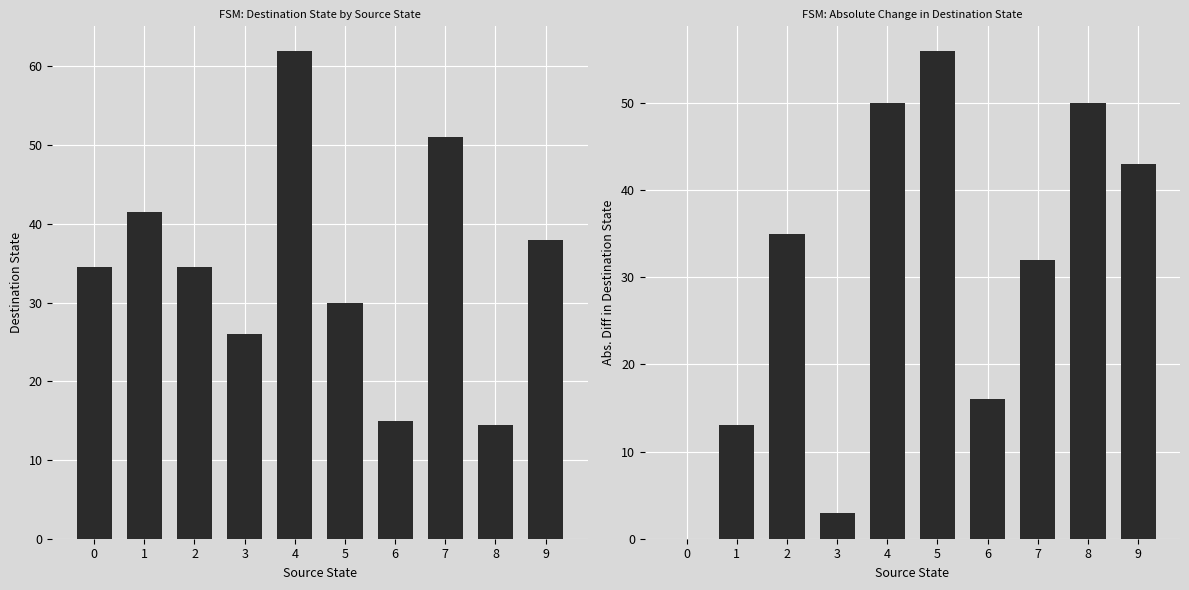

What is the difference between the maximum and minimum values in the dest_state_diff series?

56.0